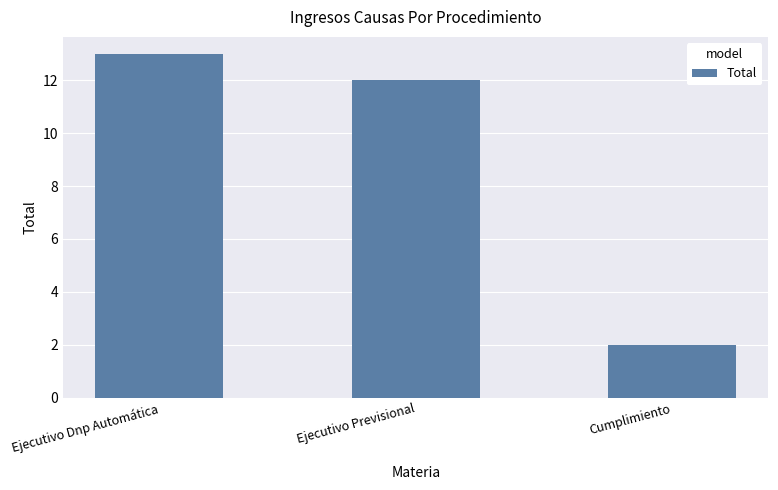

Reading left to right, transcribe all the data shown in this chart.

Ejecutivo Dnp Automática=13	Ejecutivo Previsional=12	Cumplimiento=2